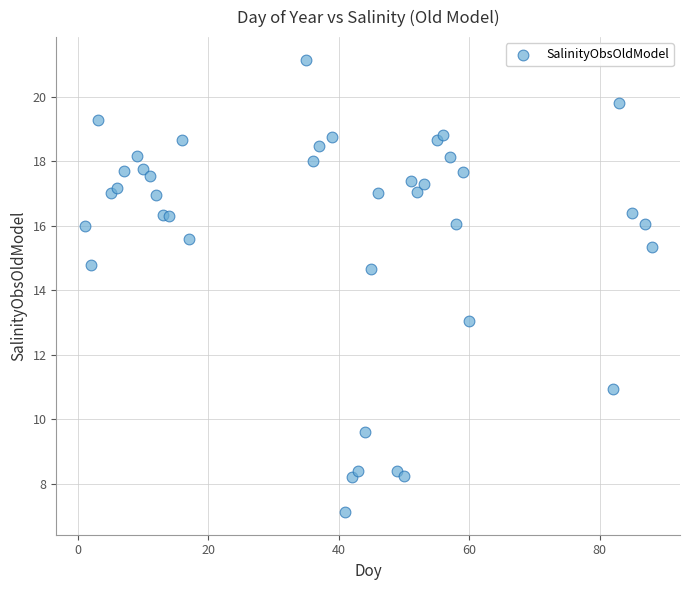

What is the range of Y values (max minus min)?

14.0